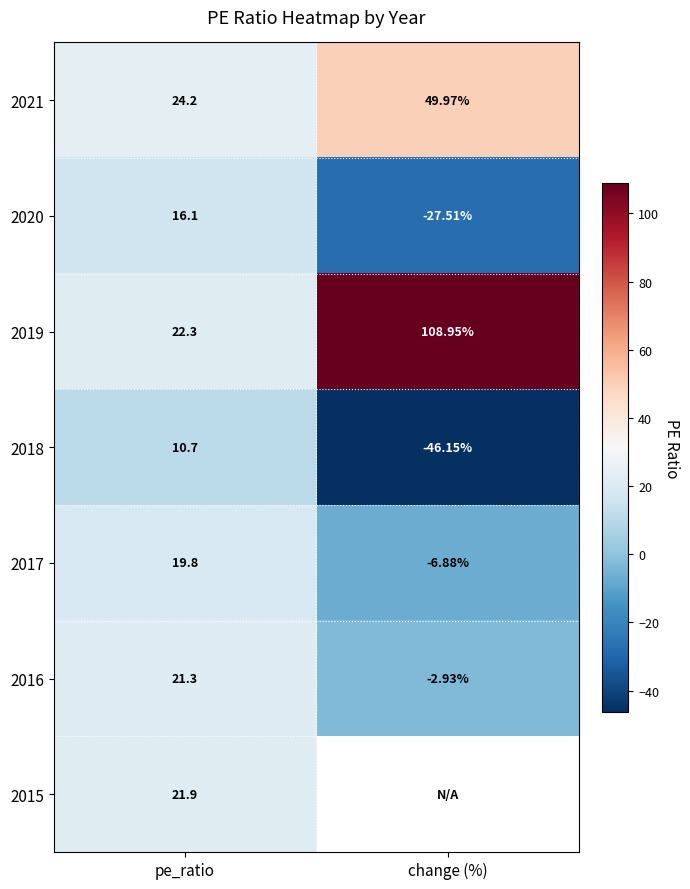

What is the spread (max minus min) of values at change (%)?

155.1